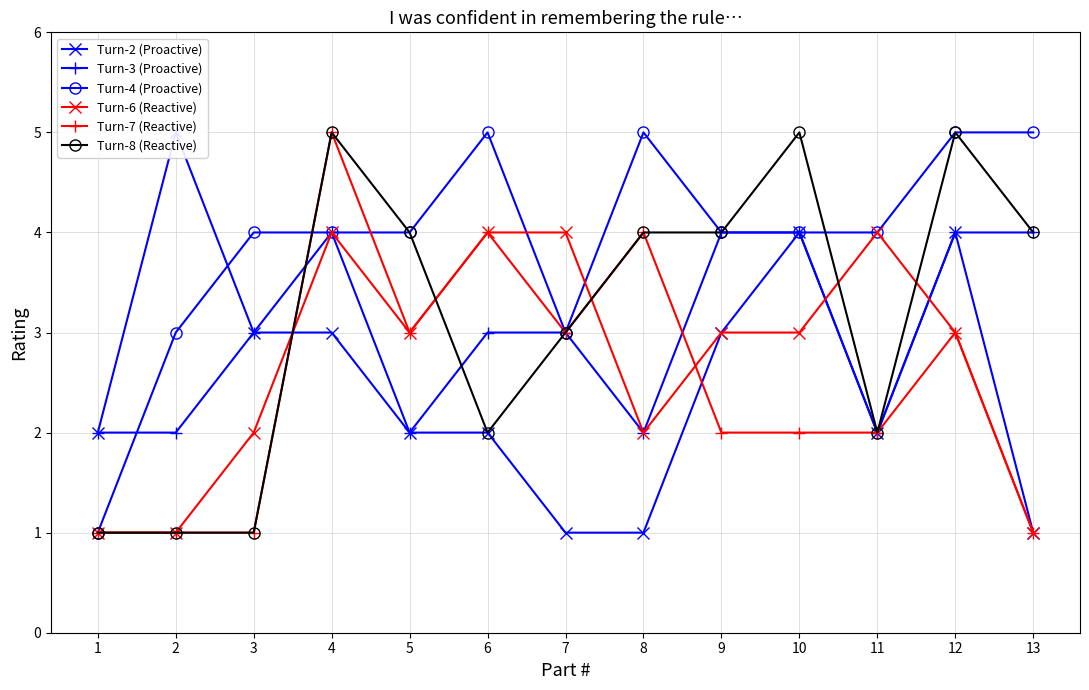

Reading left to right, list all the values displayed in this chart.

Turn-2 (Proactive): 1=2	2=5	3=3	4=3	5=2	6=2	7=1	8=1	9=3	10=4	11=2	12=4	13=1
Turn-3 (Proactive): 1=2	2=2	3=3	4=4	5=2	6=3	7=3	8=2	9=4	10=4	11=2	12=4	13=4
Turn-4 (Proactive): 1=1	2=3	3=4	4=4	5=4	6=5	7=3	8=5	9=4	10=4	11=4	12=5	13=5
Turn-6 (Reactive): 1=1	2=1	3=2	4=4	5=3	6=4	7=4	8=2	9=3	10=3	11=4	12=3	13=1
Turn-7 (Reactive): 1=1	2=1	3=1	4=5	5=3	6=4	7=3	8=4	9=2	10=2	11=2	12=3	13=1
Turn-8 (Reactive): 1=1	2=1	3=1	4=5	5=4	6=2	7=3	8=4	9=4	10=5	11=2	12=5	13=4